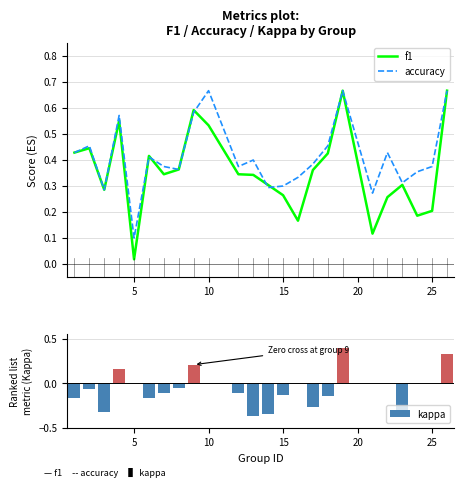

Where is accuracy nearest to the value 0?

5